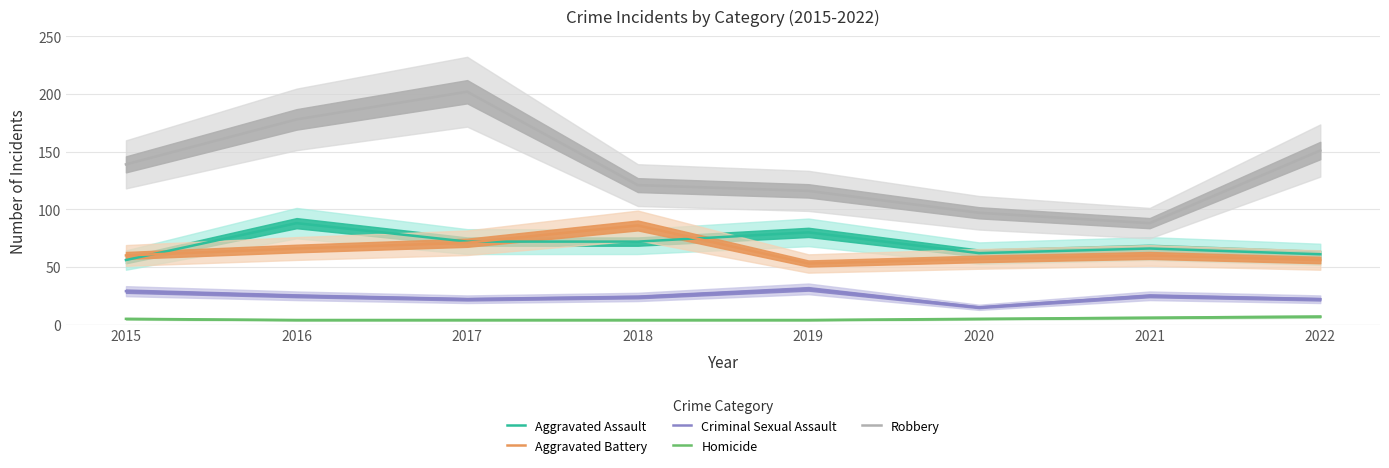

How many data points in Aggravated Assault are less than 72?

4